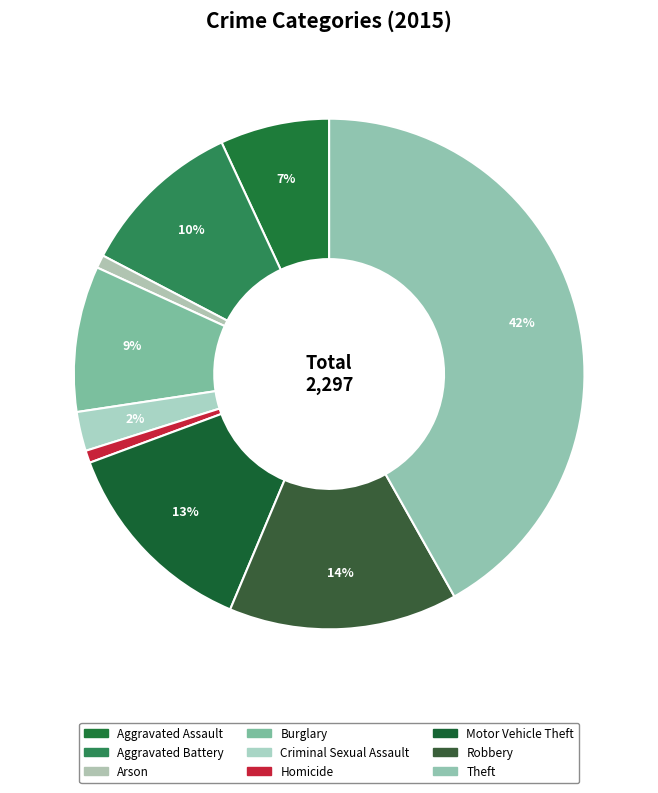

Combined, do Theft and Homicide account for over 50%?

No